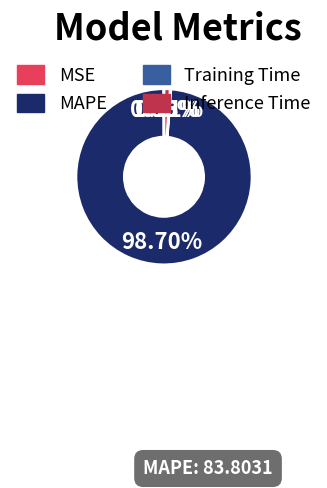

To the nearest percent, what portion does Inference Time represent?

1%